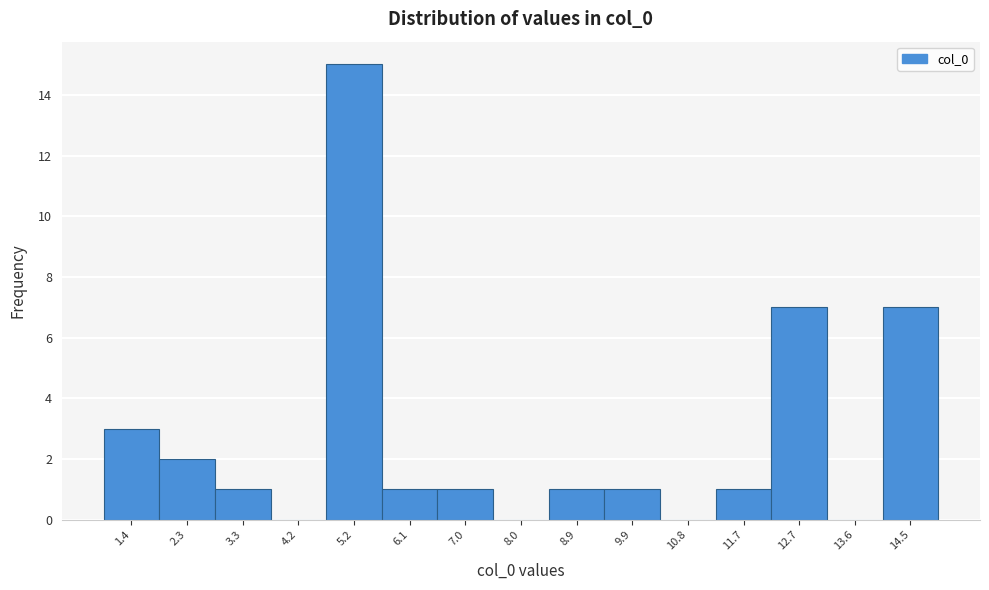

Reading left to right, what are all the values shown in this chart?

1.4=3	2.3=2	3.3=1	4.2=0	5.2=15	6.1=1	7.0=1	8.0=0	8.9=1	9.9=1	10.8=0	11.7=1	12.7=7	13.6=0	14.5=7